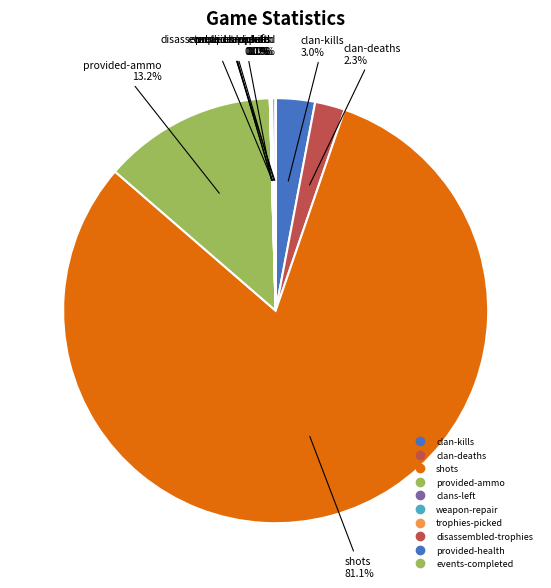

What percentage is NOT represented by trophies-picked?

99.9%